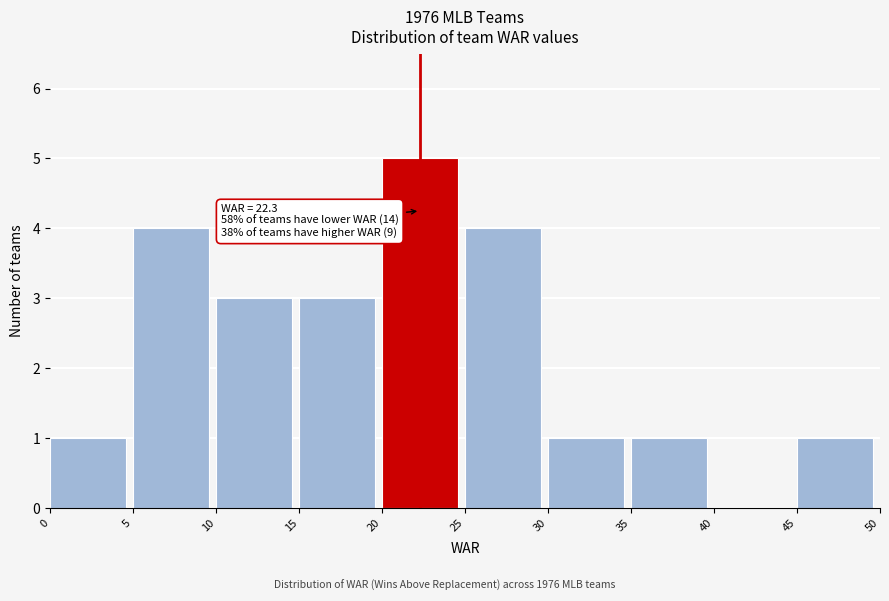

Which range on the x-axis has the tallest bar?

20 to 25